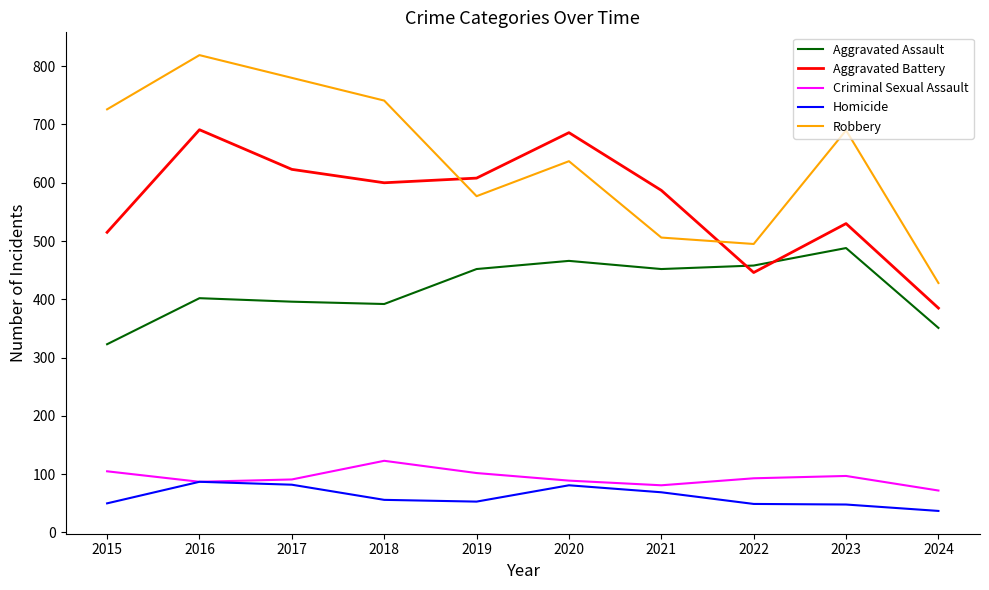

What is the difference between the Aggravated Battery values at 2016 and 2020?

5